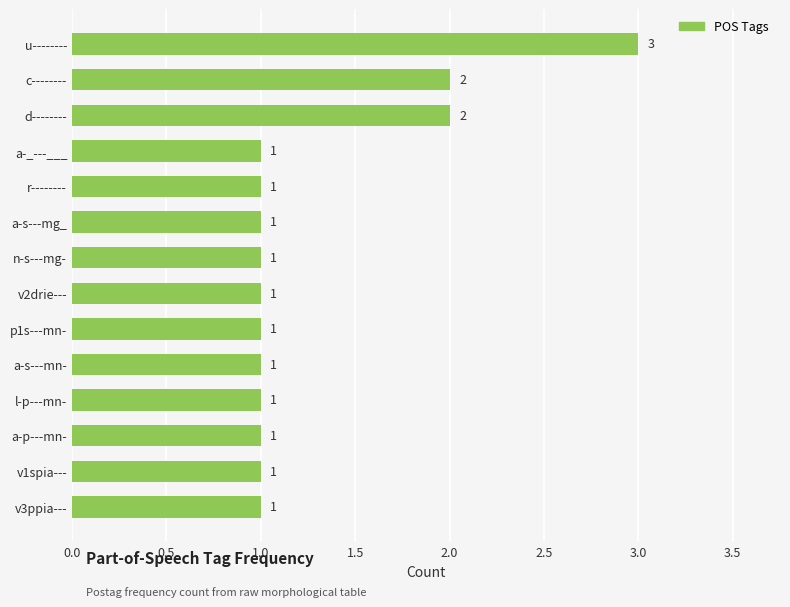

What is the average value?

1